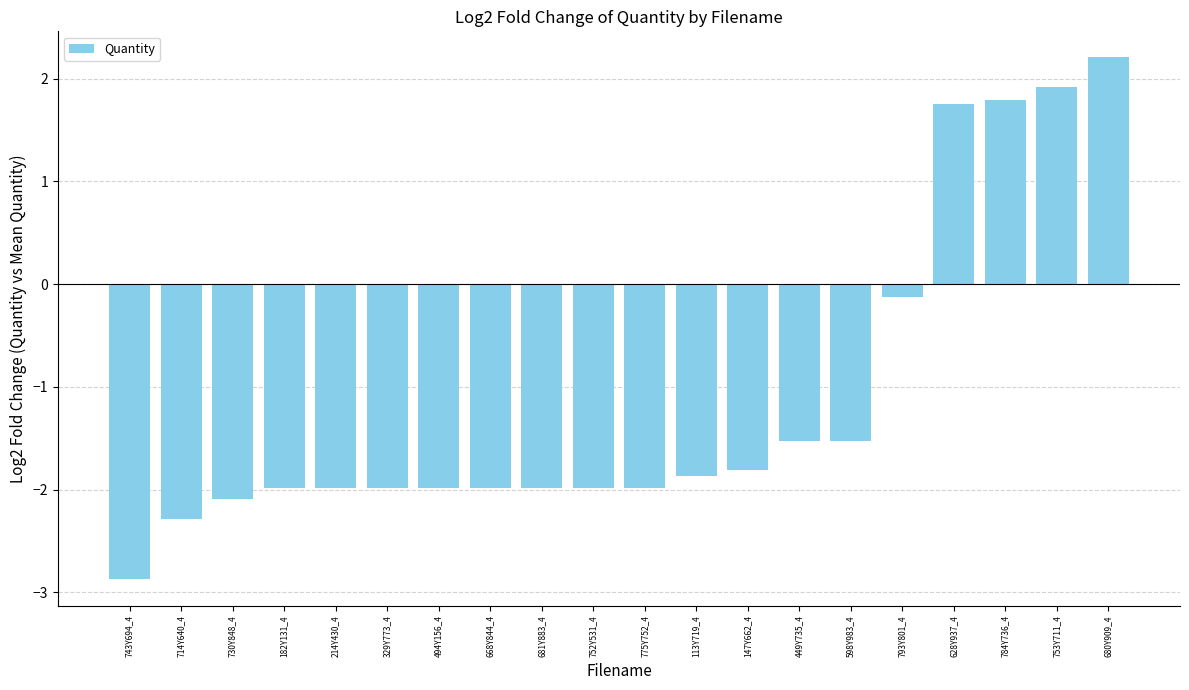

True or false: the data shows -2.1 at 730Y848_4.

True